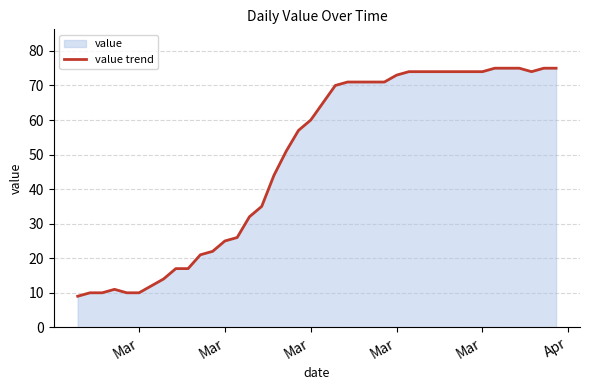

Does the chart have visible grid lines?

Yes